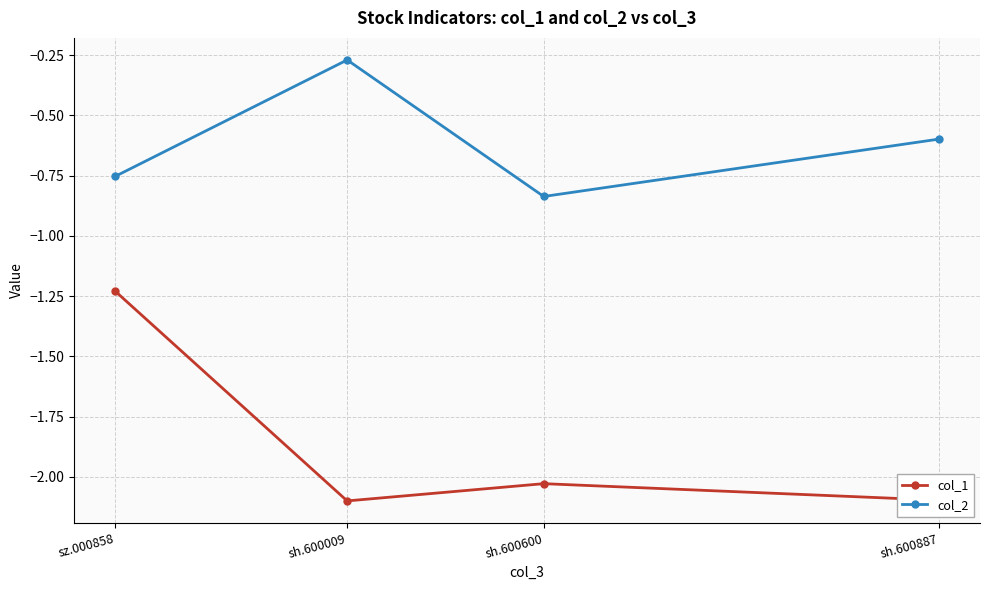

What is the difference between the second highest and second lowest values in the col_1 series?

0.1